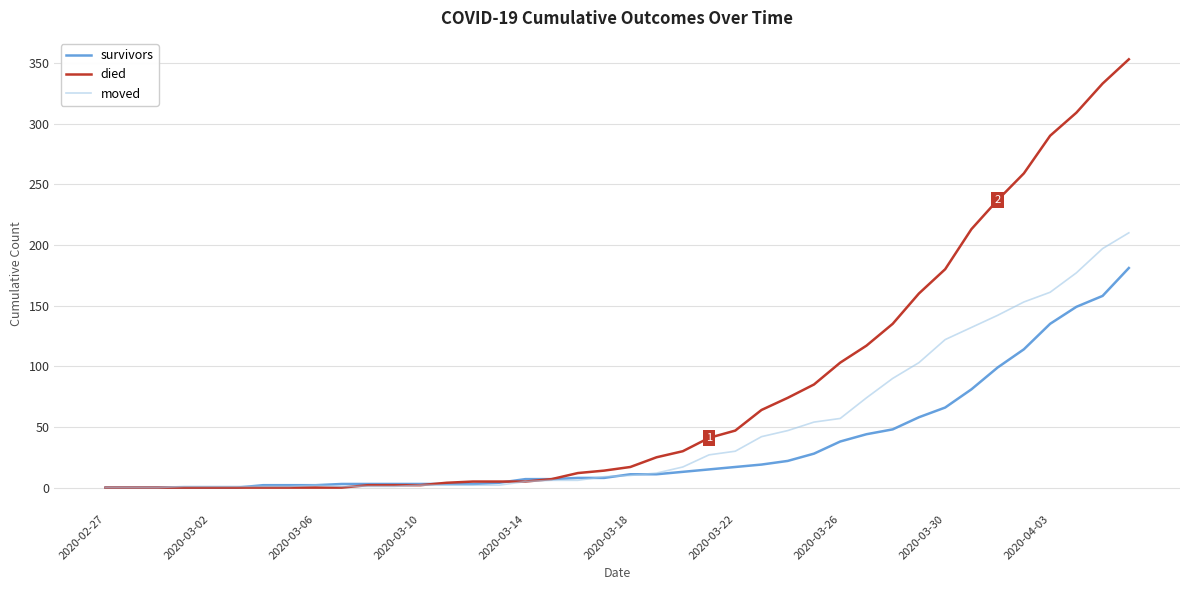

What is the maximum value for died?

353